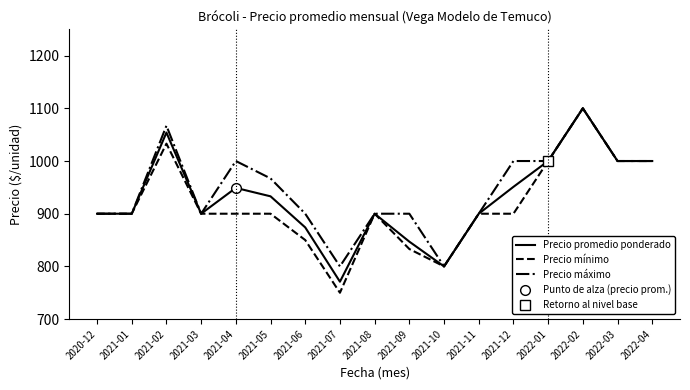

At which label does Precio promedio ponderado reach its peak?

2022-02